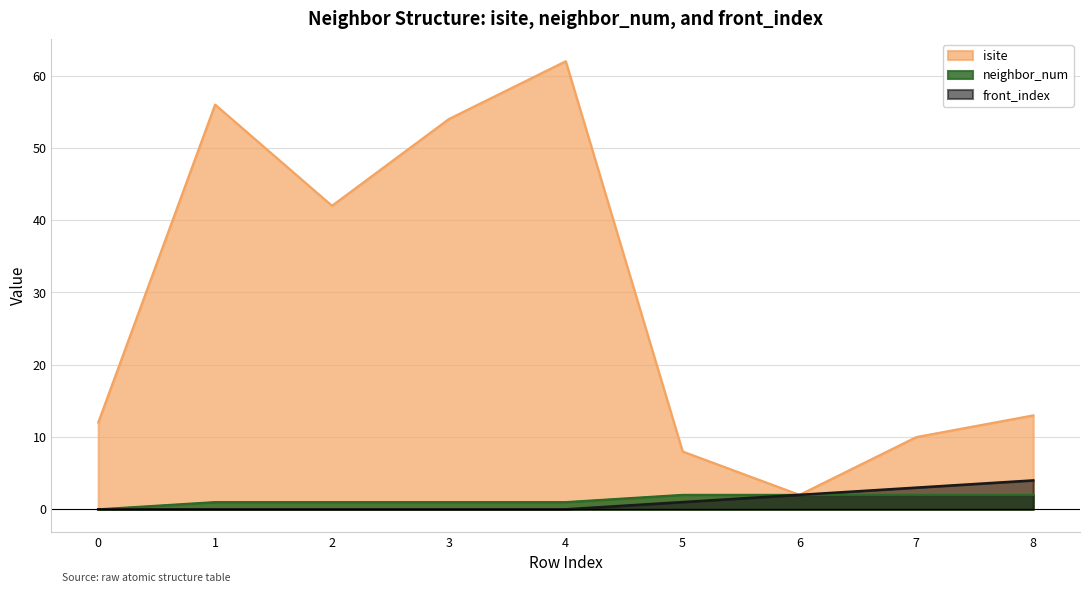

Rank the categories by isite value from lowest to highest.

6, 5, 7, 0, 8, 2, 3, 1, 4